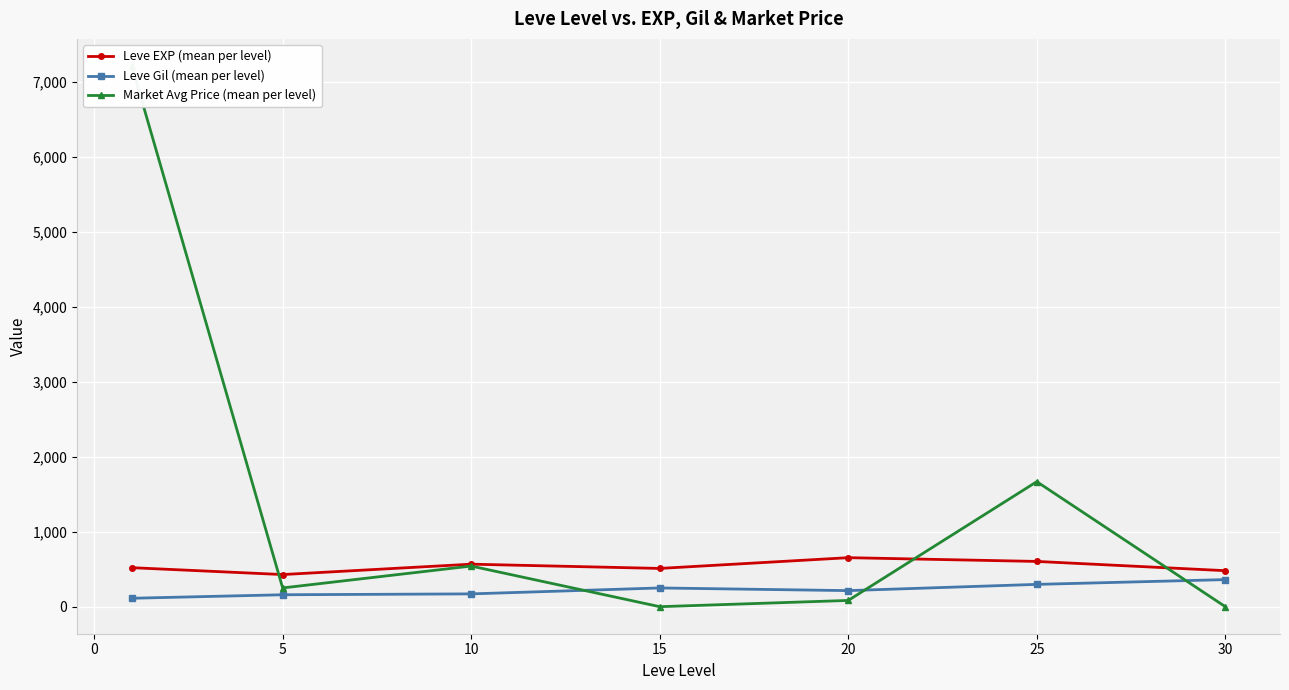

Rank the series by their average value, from lowest to highest.

Leve Gil (mean per level), Leve EXP (mean per level), Market Avg Price (mean per level)